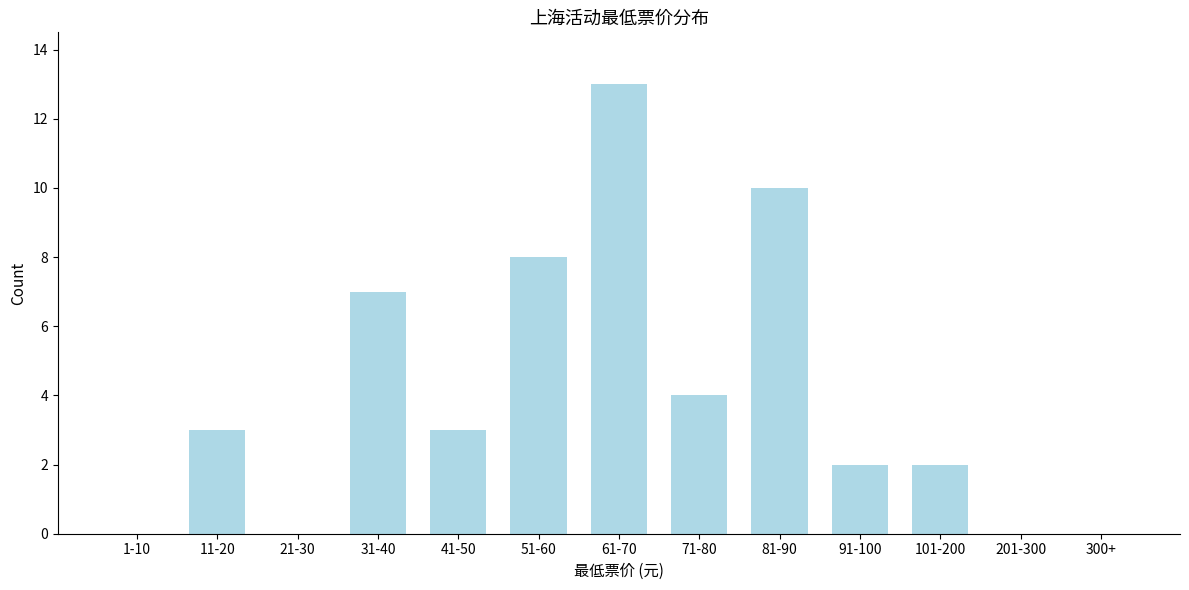

Reading left to right, list all the values displayed in this chart.

1-10=0	11-20=3	21-30=0	31-40=7	41-50=3	51-60=8	61-70=13	71-80=4	81-90=10	91-100=2	101-200=2	201-300=0	300+=0